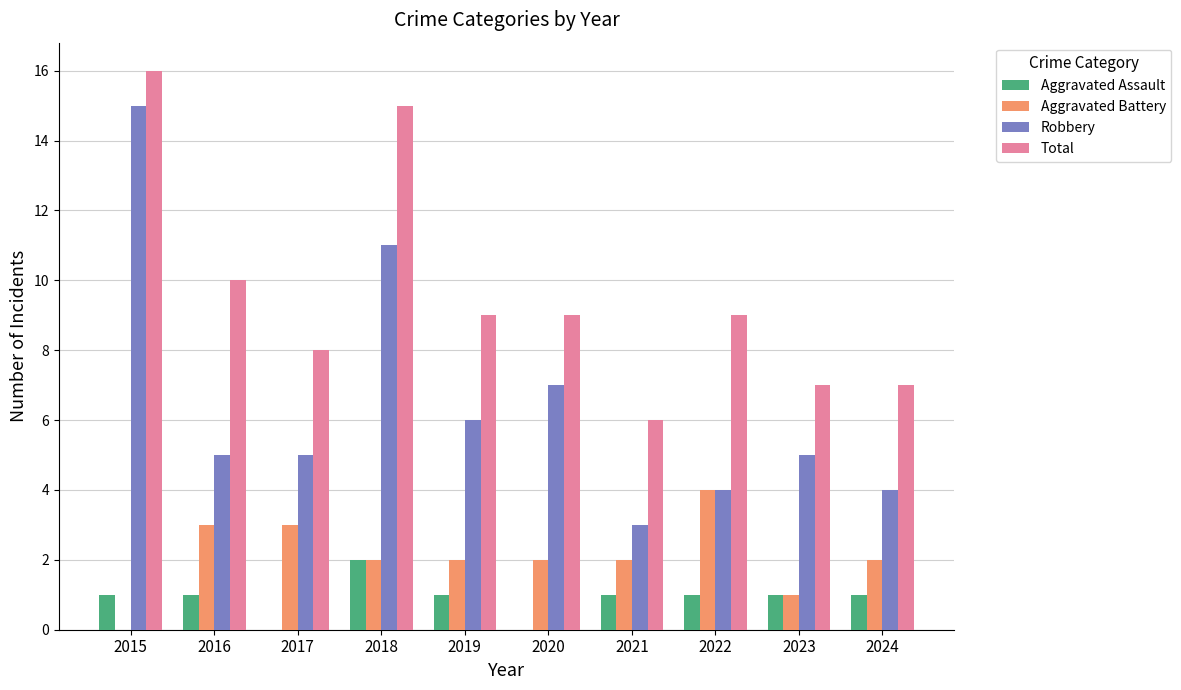

Which series has the largest range (max minus min)?

Robbery